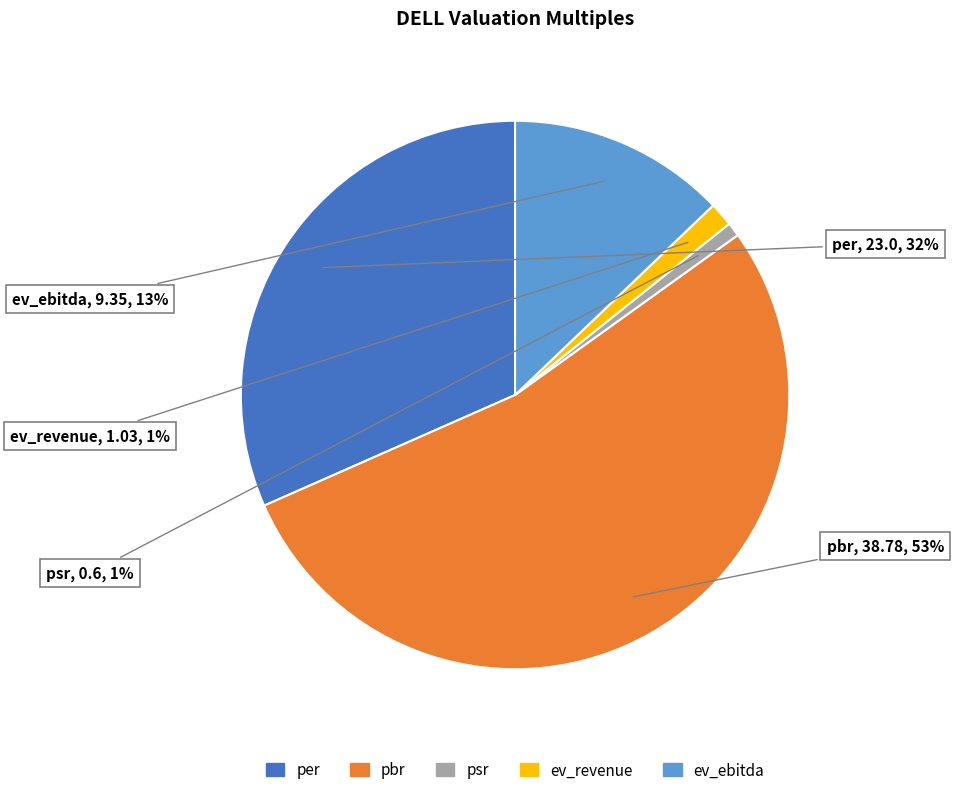

How many segments does this pie chart have?

5